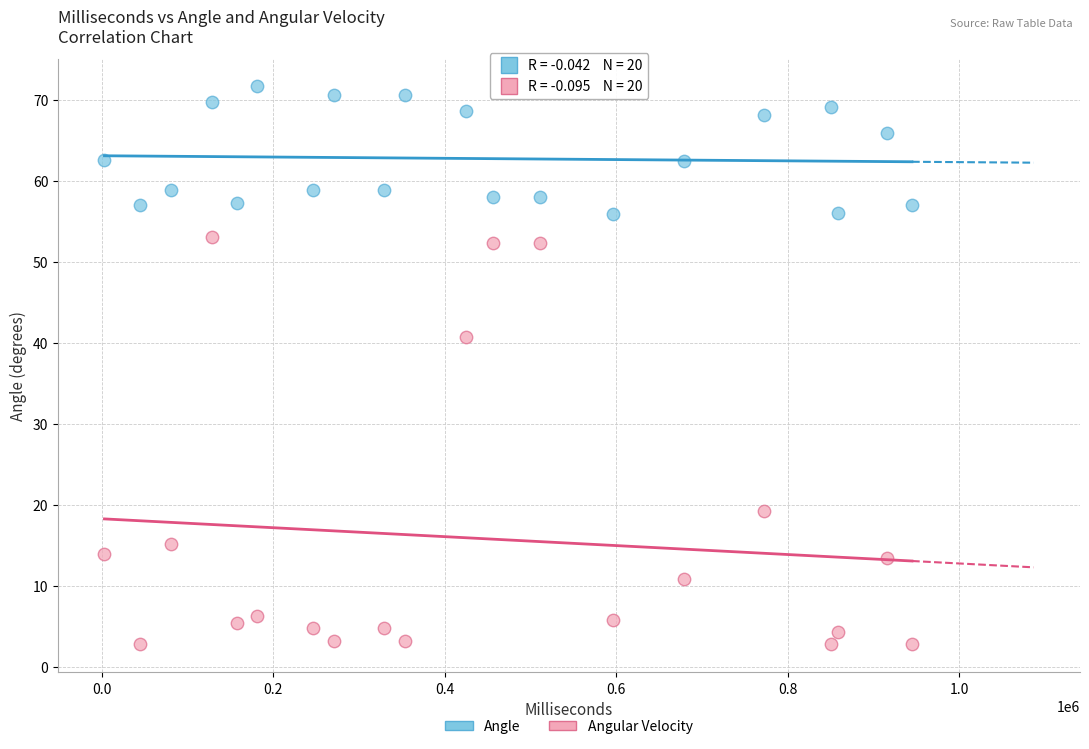

Across all data points, what is the range of Y values (max minus min)?

68.8